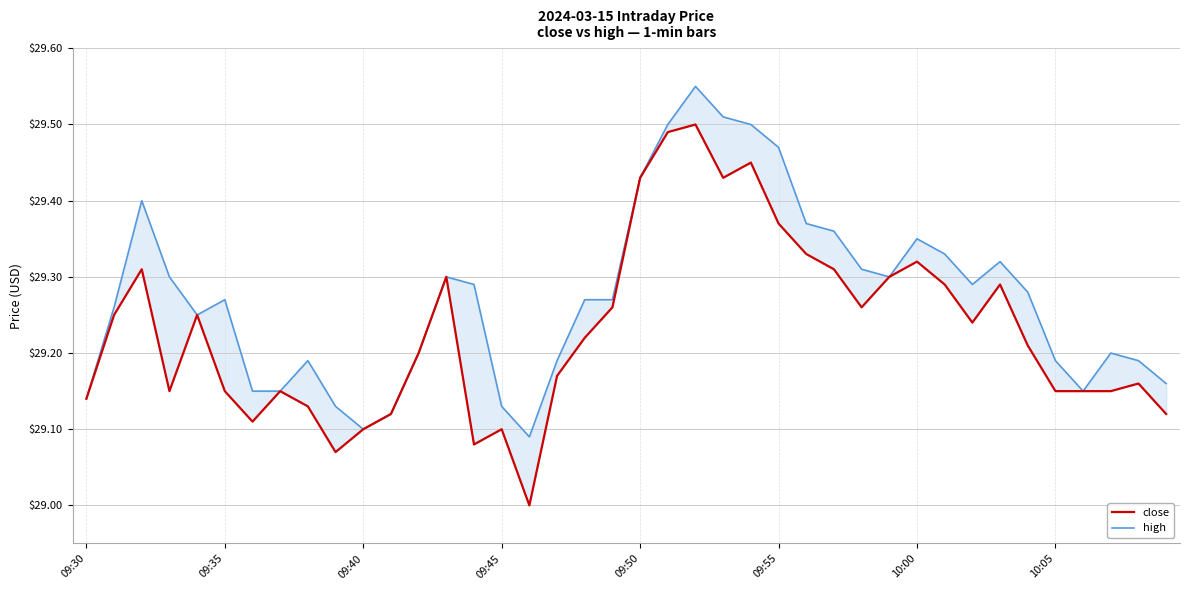

What is the difference between the maximum and second lowest values in the high series?

0.4